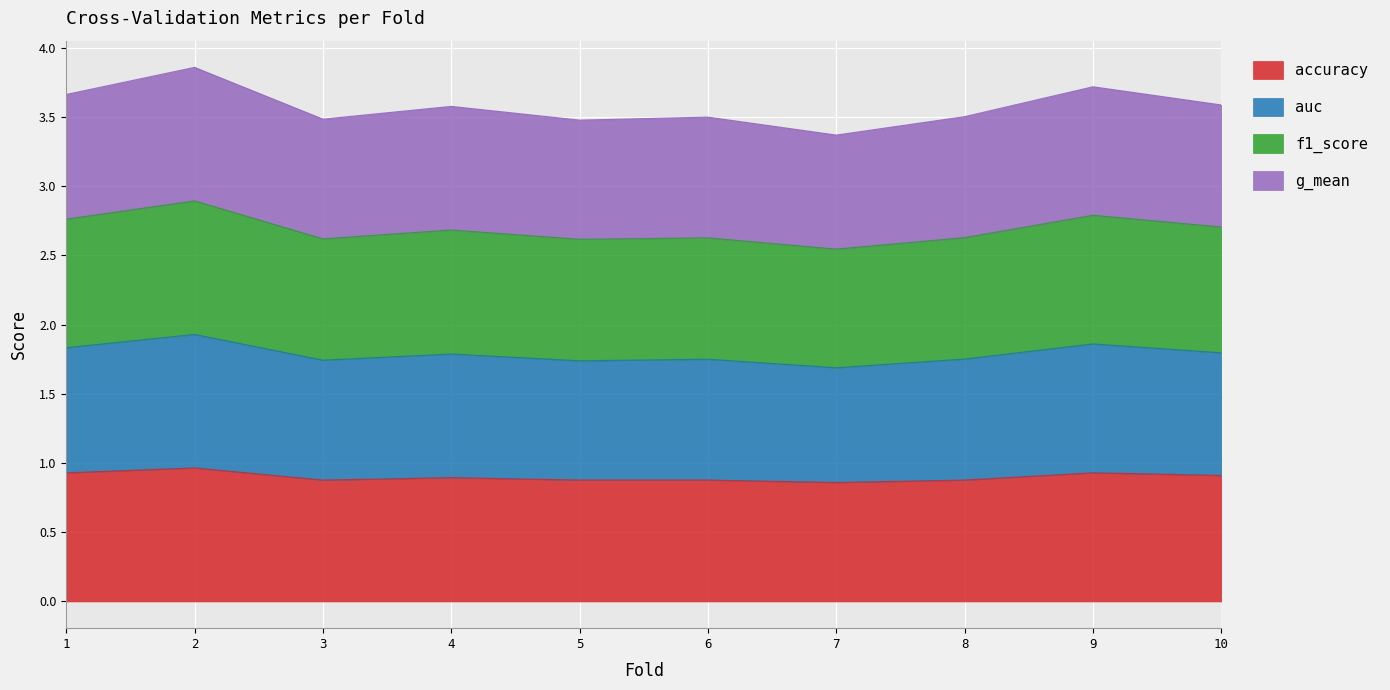

True or false: accuracy and auc intersect in this chart.

False